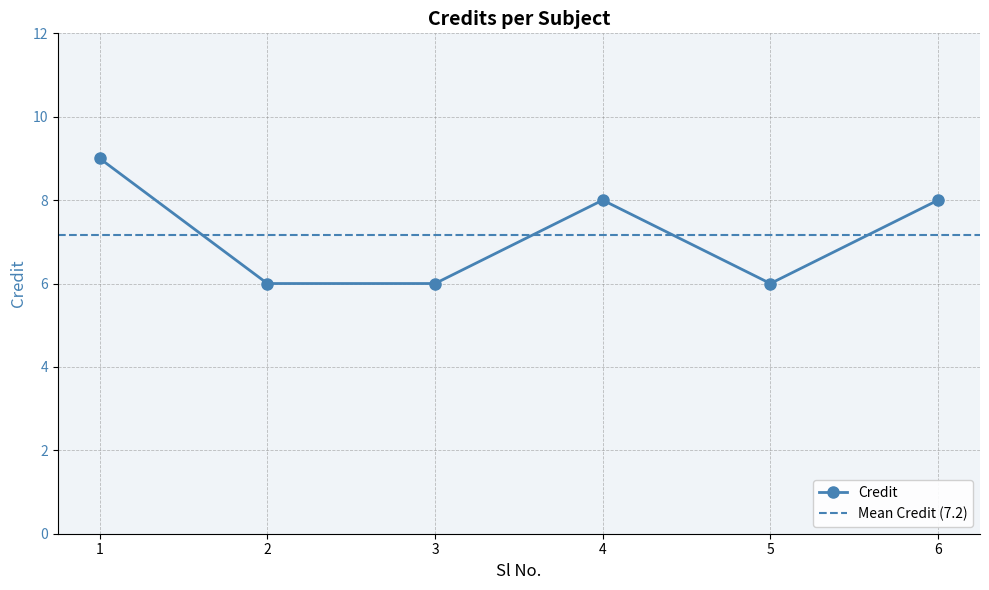

Count the values in the range 6 to 8.

5